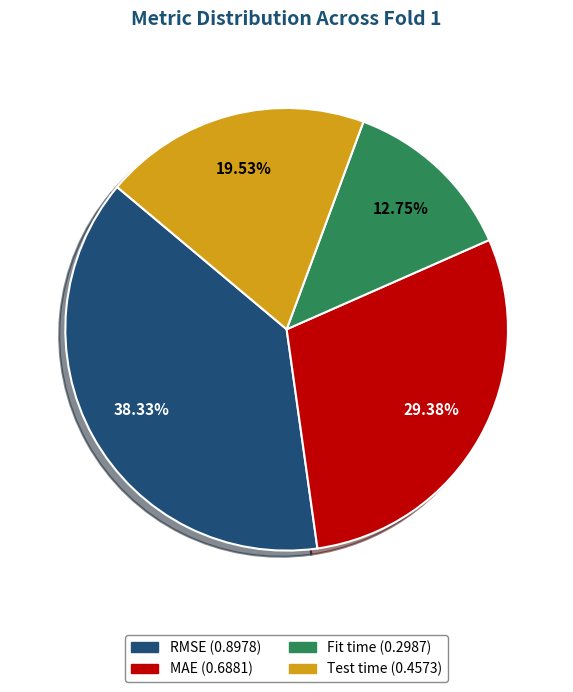

What percentage is the MAE slice, to the nearest percent?

29%